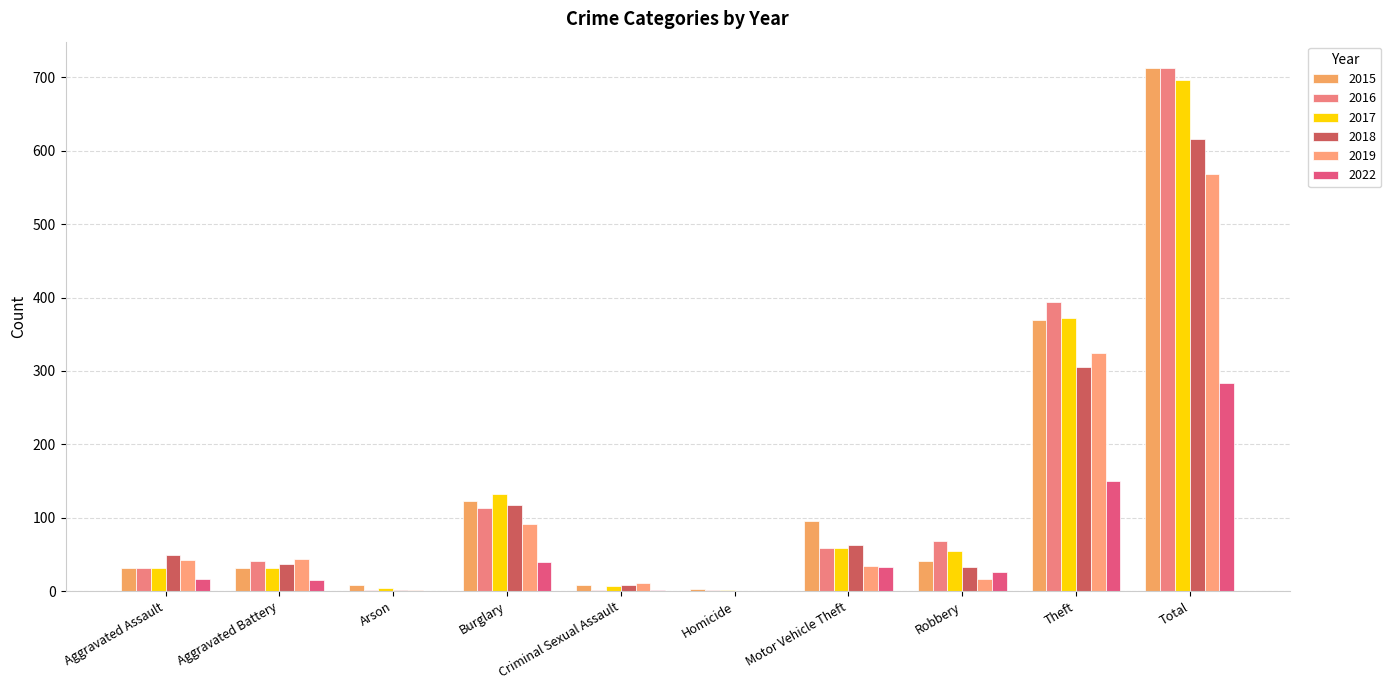

True or false: 2015 has a value of 14 at Criminal Sexual Assault.

False